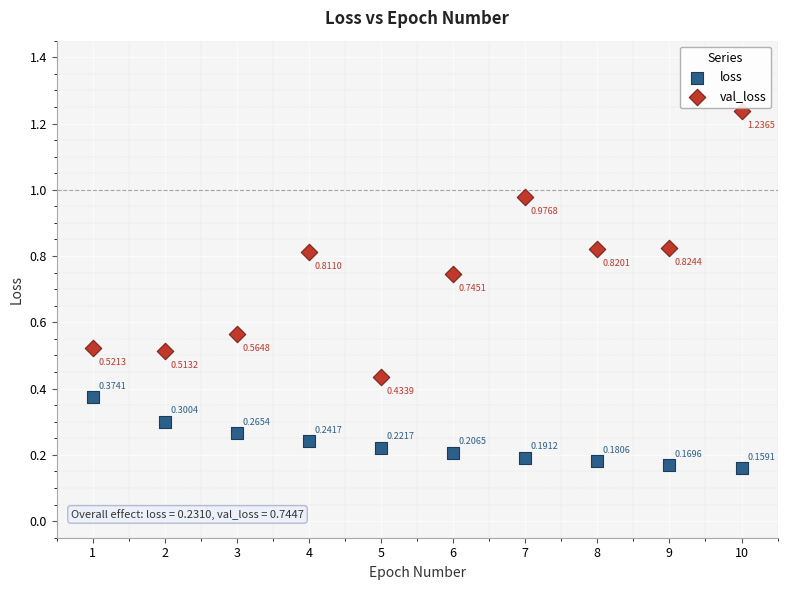

Which series reaches the maximum Y coordinate?

val_loss